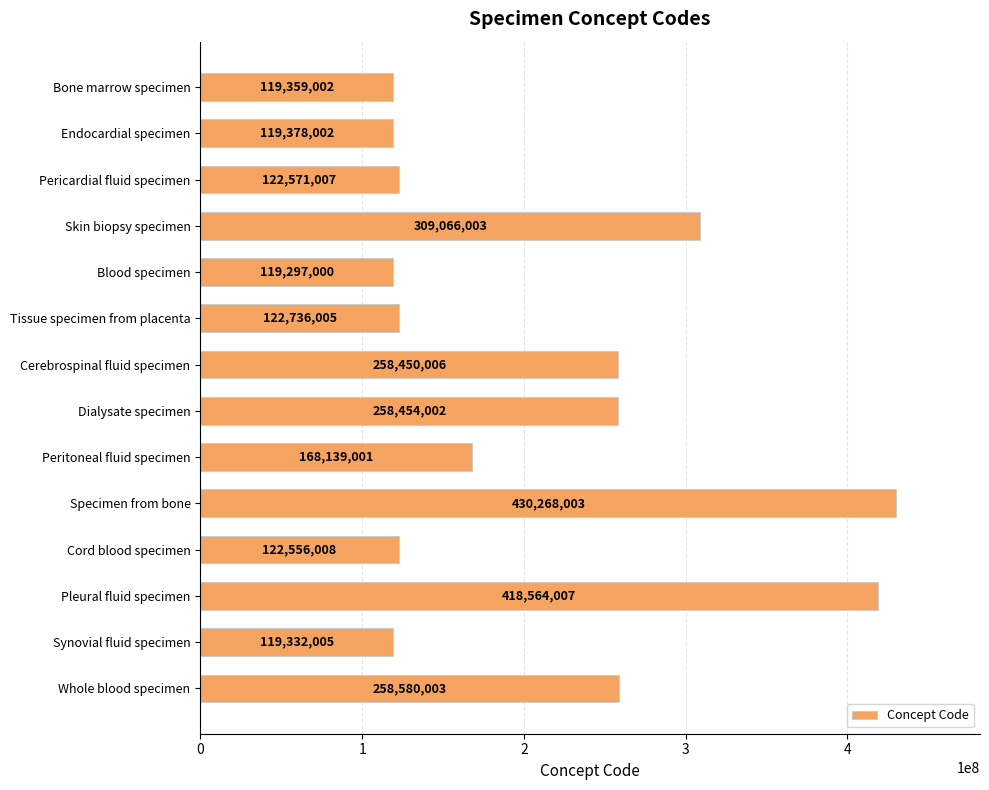

What is the difference between the maximum and second lowest values?

310935998